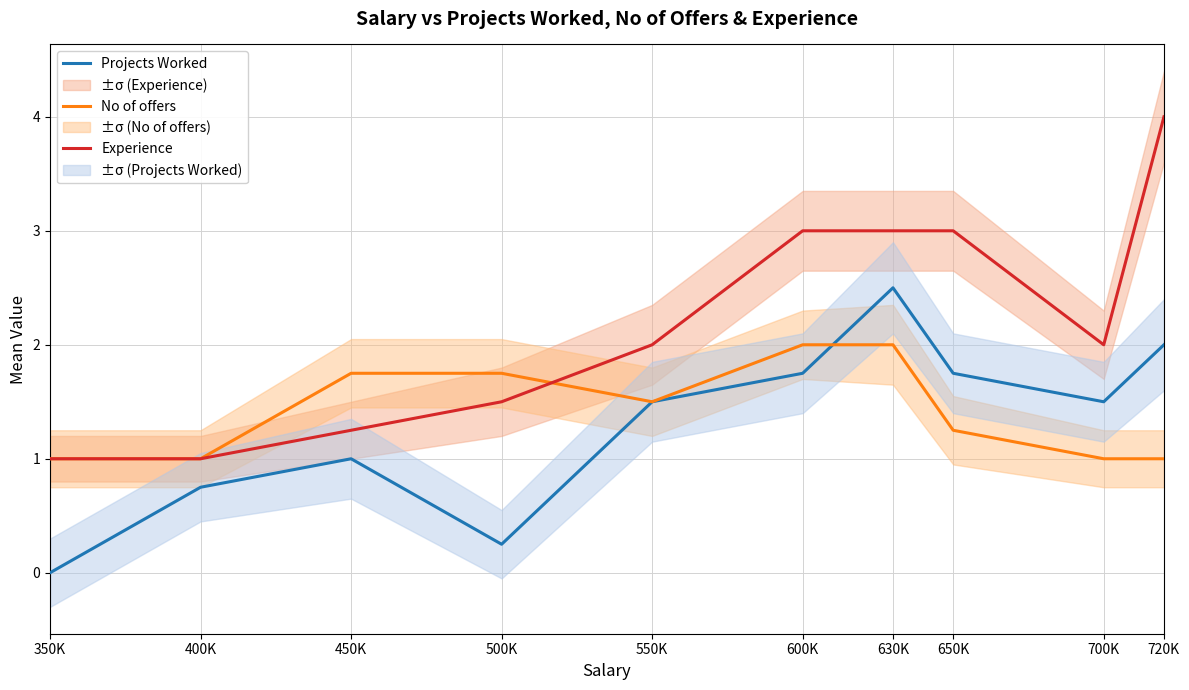

True or false: Projects Worked and No of offers intersect in this chart.

True